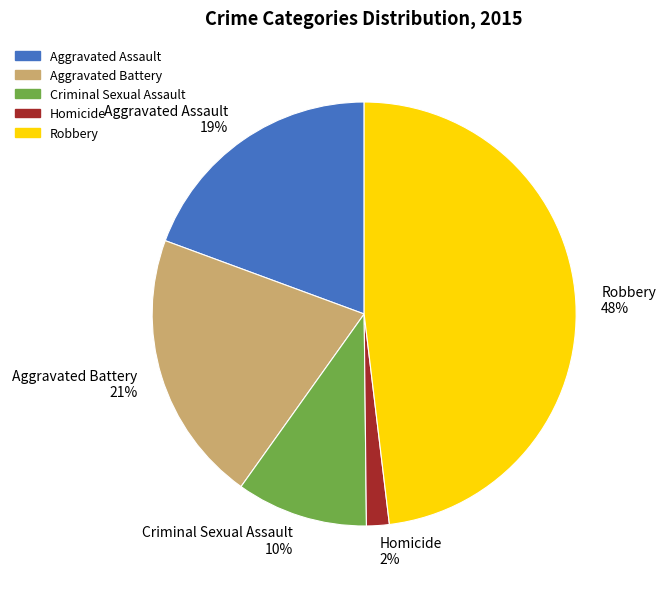

Do Homicide 2% and Criminal Sexual Assault 10% together represent more than half of the pie?

No